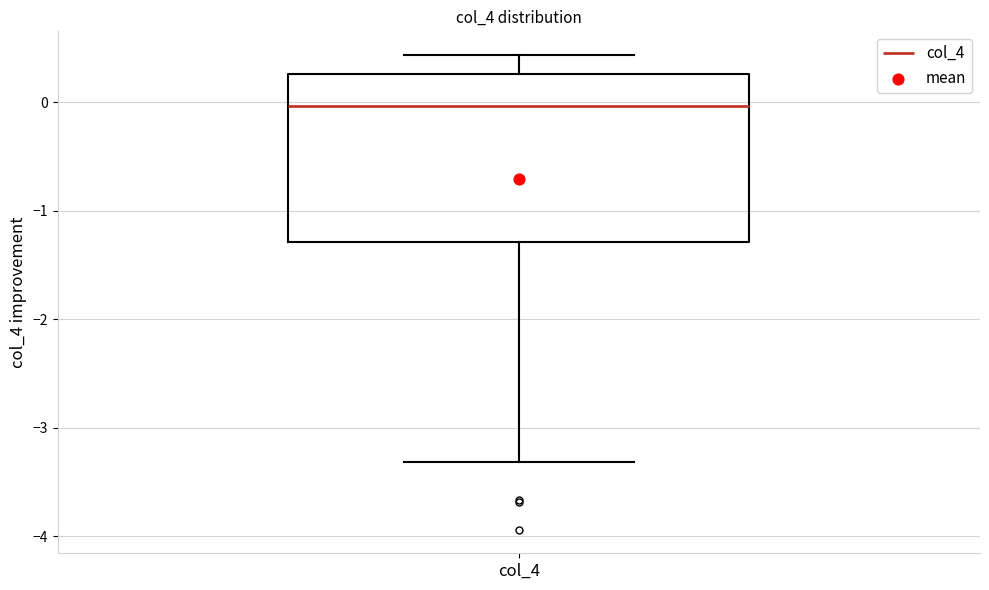

Where is the lower edge of the box for col_4 on the y-axis? The values are not printed on the chart, so give them approximately, as read against the axis.

-1.3